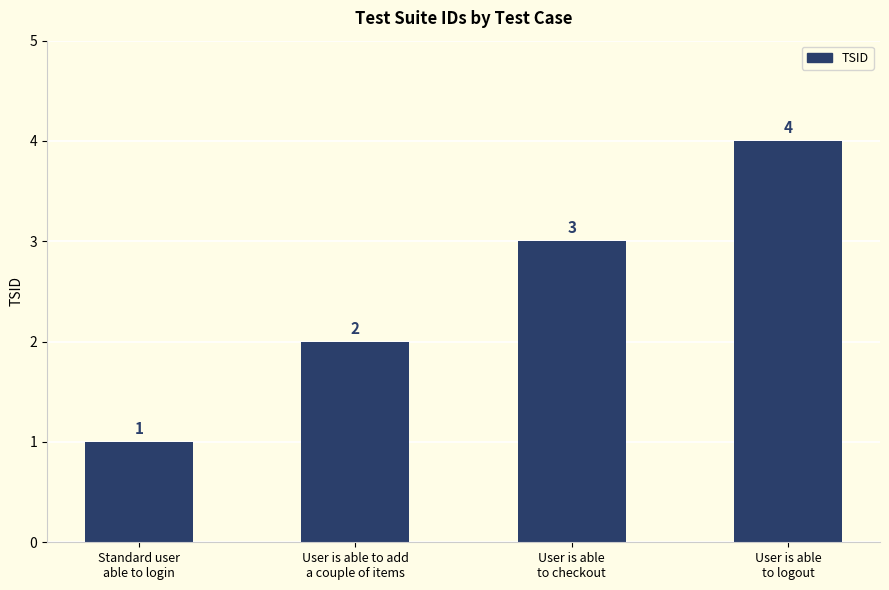

What is the sum of all values?

10